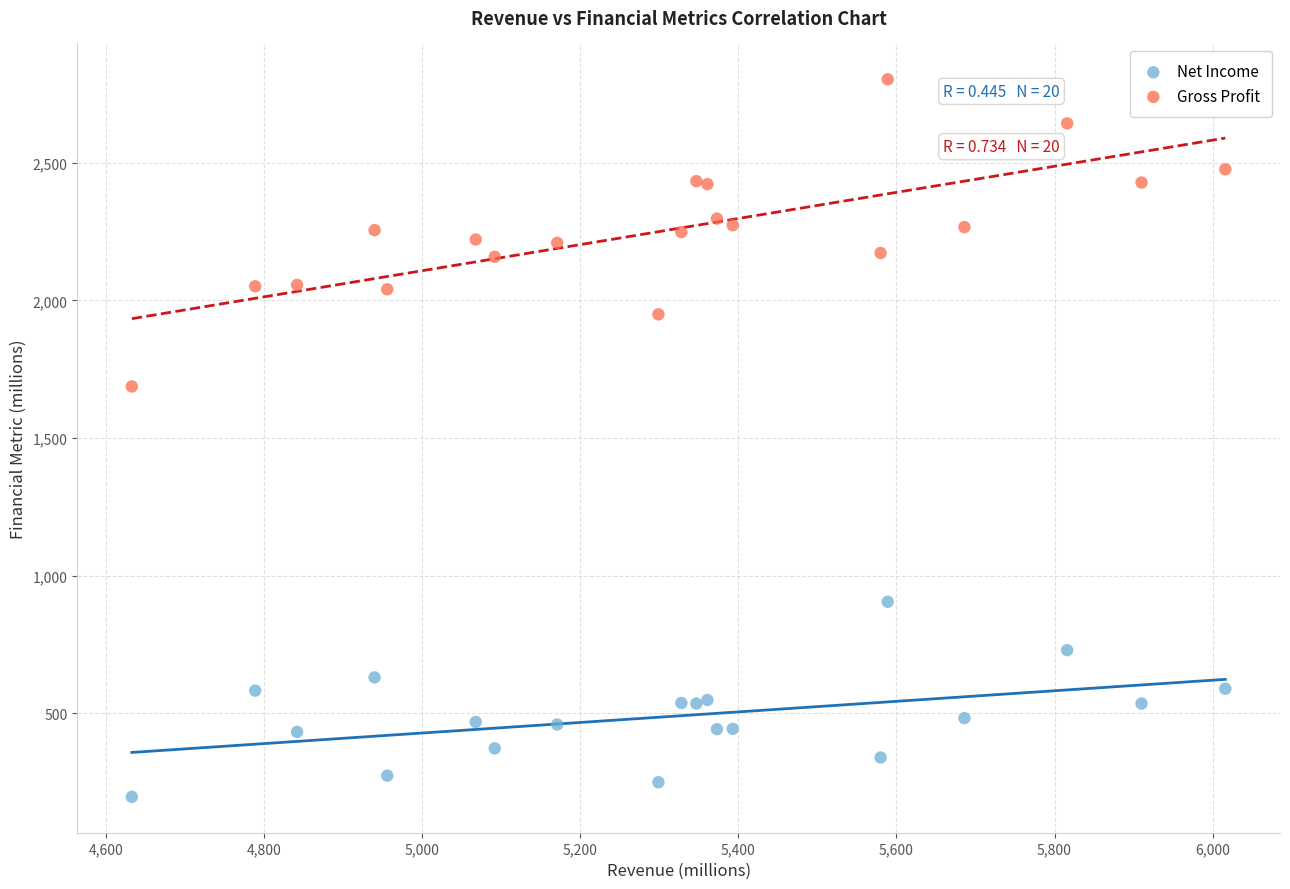

Which series contains the lowest Y value?

Net Income